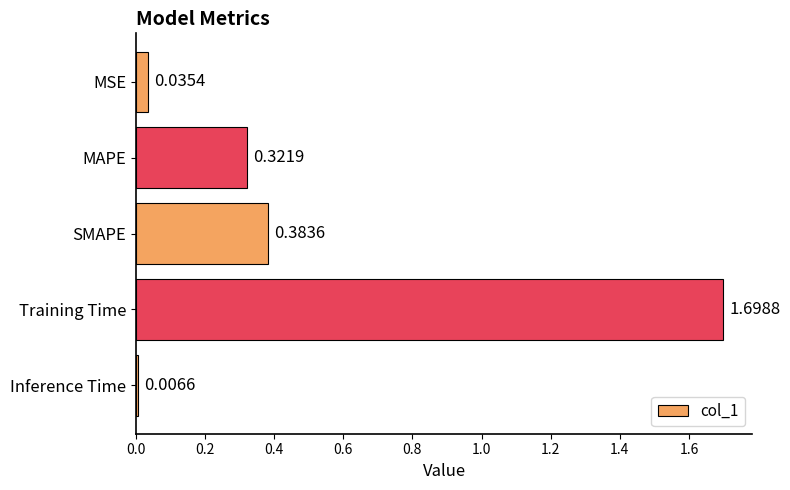

What is the average value?

0.5